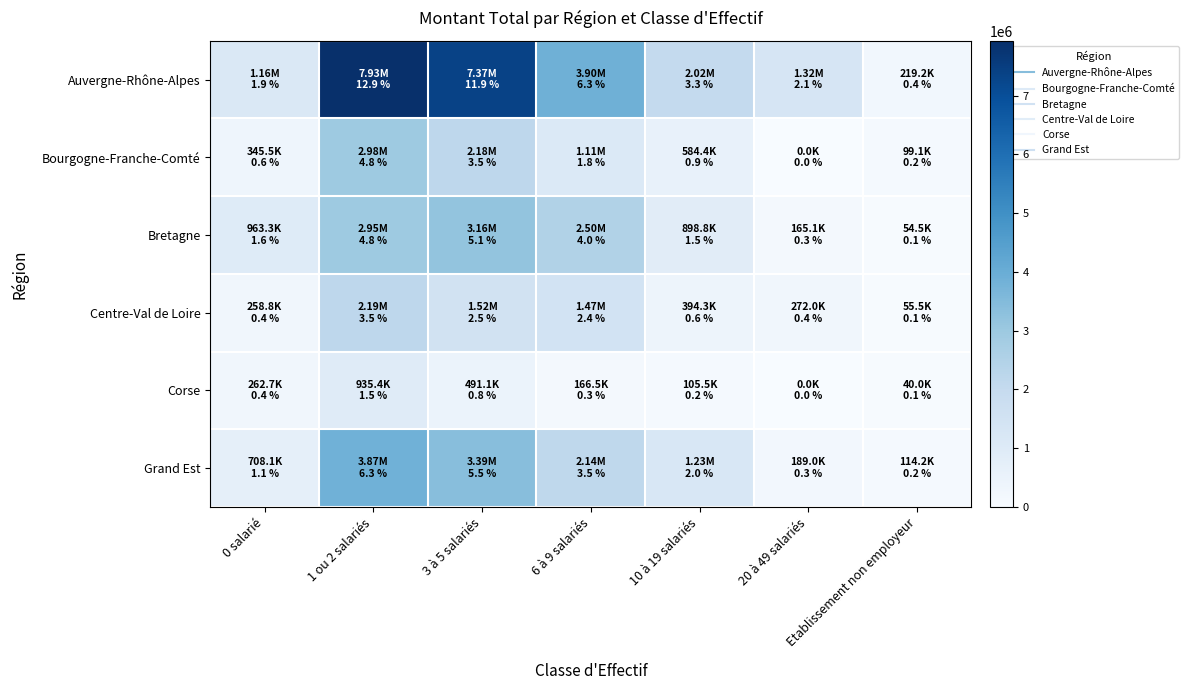

At how many categories does at least one series exceed 7416115?

1